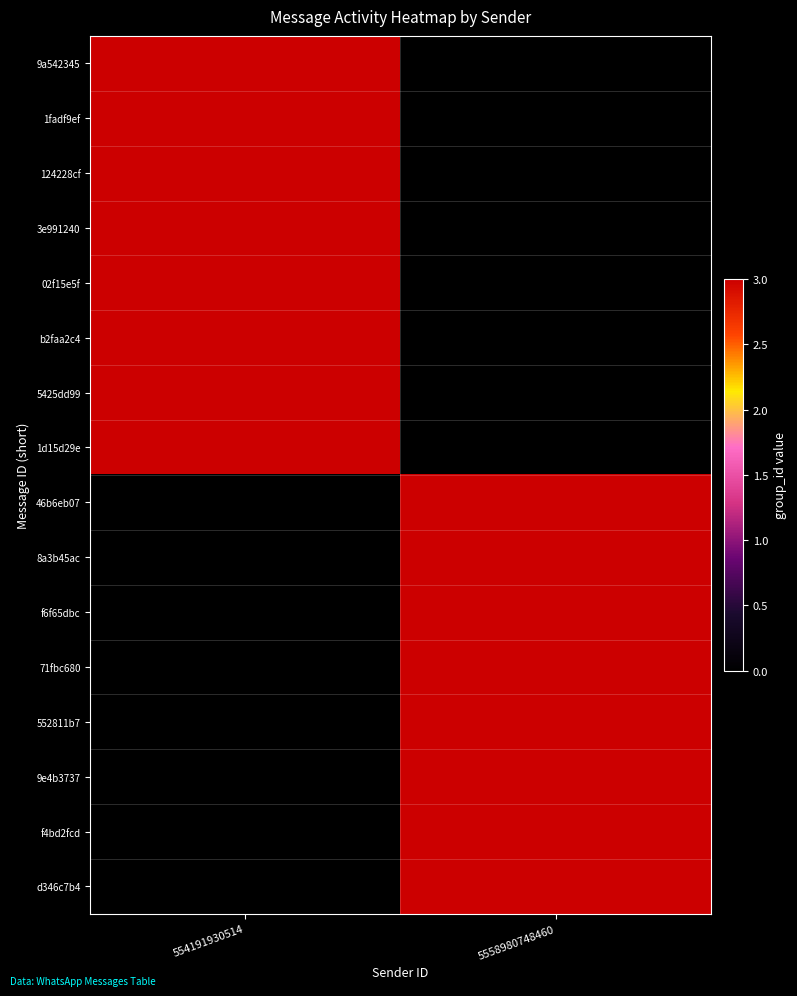

What is the spread (max minus min) of values at 5558980748460?

3